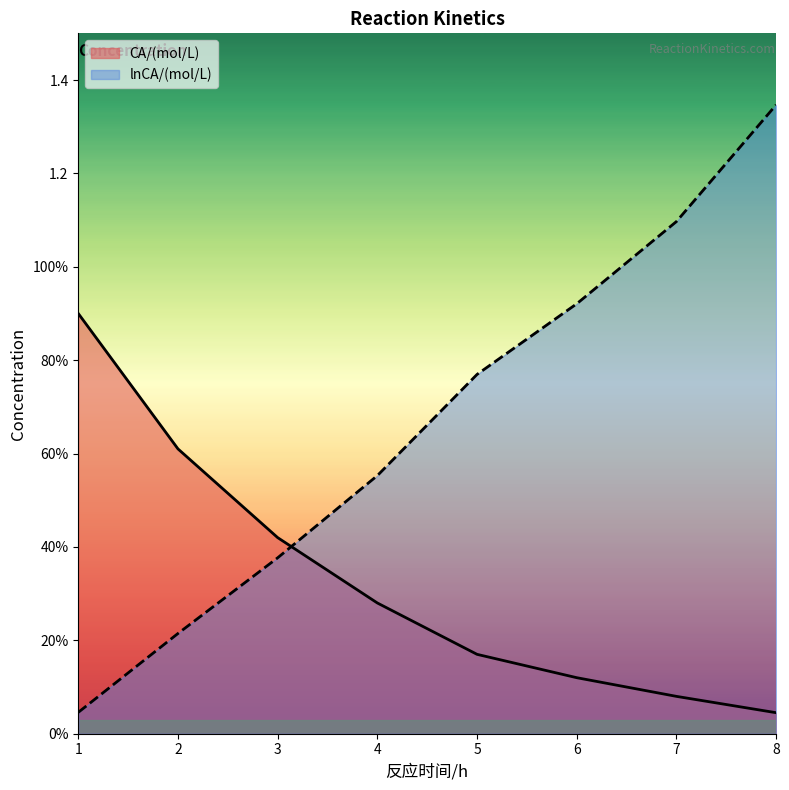

What is the difference between the CA/(mol/L) values at 5 and 7?

0.1